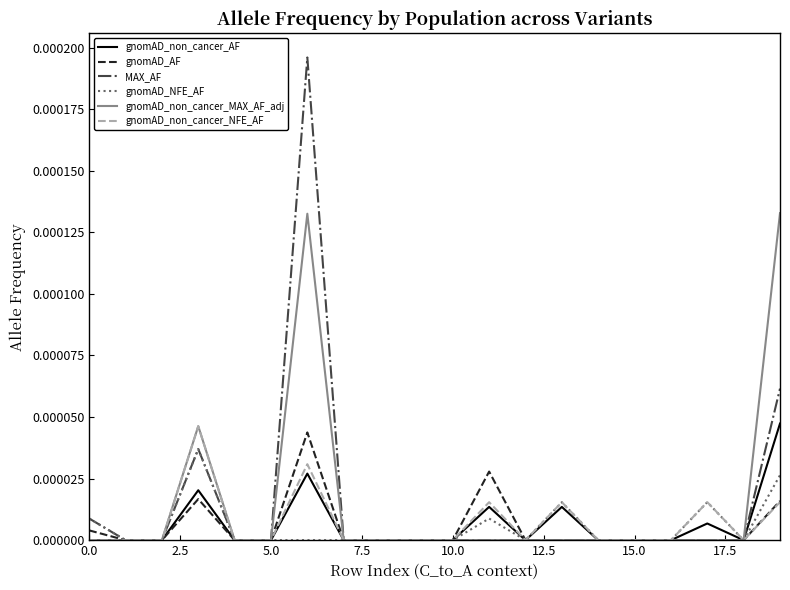

How many distinct data groups are displayed?

6